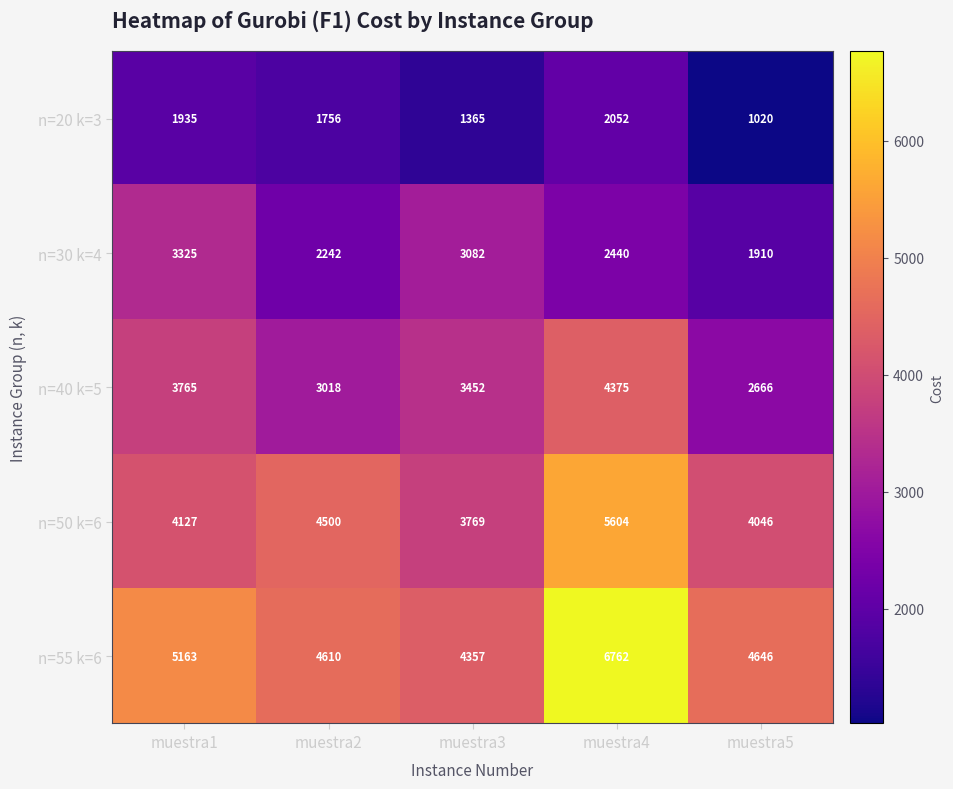

At which label is n=20 k=3 closest to 1536?

muestra3